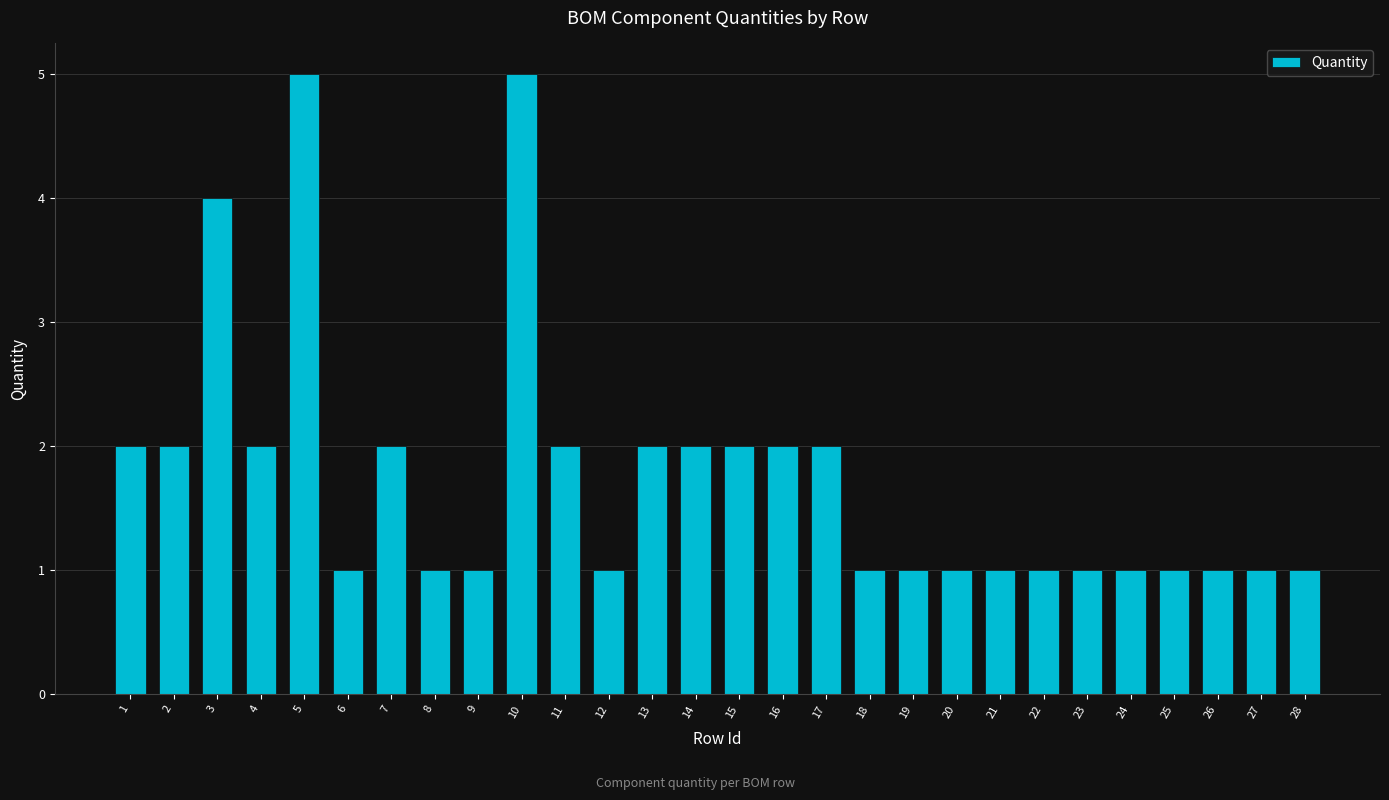

What is the difference between the maximum and second lowest values?

4